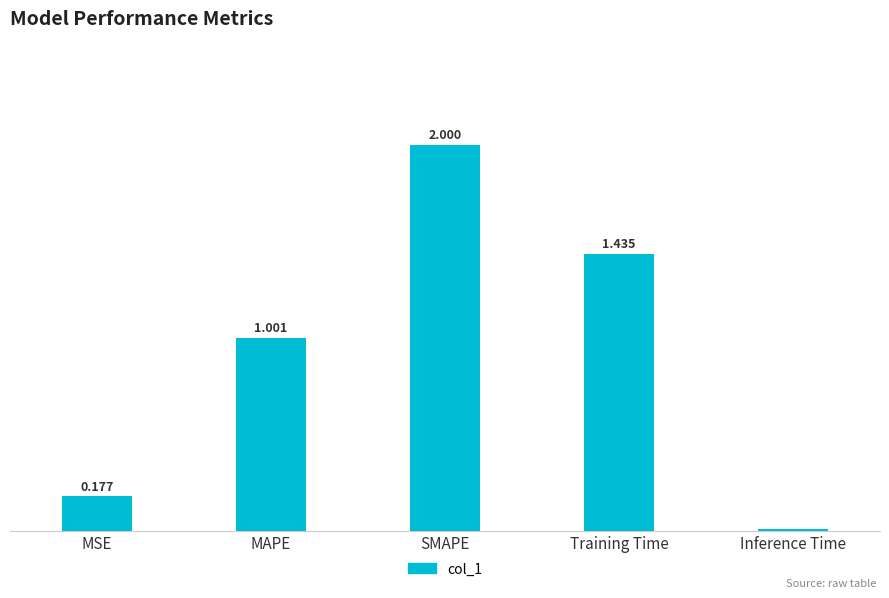

Between MSE and SMAPE, which is larger?

SMAPE